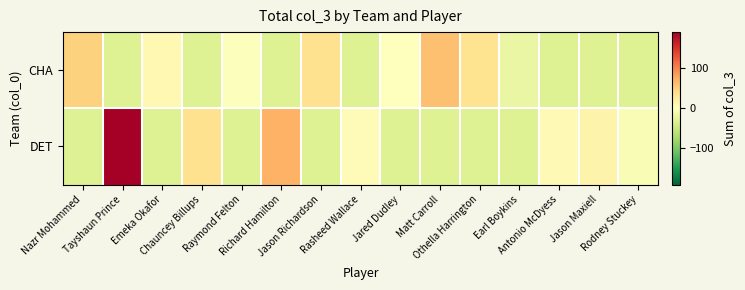

Reading left to right, what are all the values shown in this chart?

CHA: Nazr Mohammed=47.9	Tayshaun Prince=-32.1	Emeka Okafor=7.9	Chauncey Billups=-32.1	Raymond Felton=-2.1	Richard Hamilton=-32.1	Jason Richardson=34.9	Rasheed Wallace=-32.1	Jared Dudley=-0.1	Matt Carroll=61.9	Othella Harrington=33.9	Earl Boykins=-20.1	Antonio McDyess=-32.1	Jason Maxiell=-32.1	Rodney Stuckey=-32.1
DET: Nazr Mohammed=-32.1	Tayshaun Prince=190.9	Emeka Okafor=-32.1	Chauncey Billups=34.9	Raymond Felton=-32.1	Richard Hamilton=71.9	Jason Richardson=-32.1	Rasheed Wallace=4.9	Jared Dudley=-32.1	Matt Carroll=-32.1	Othella Harrington=-32.1	Earl Boykins=-32.1	Antonio McDyess=6.9	Jason Maxiell=14.9	Rodney Stuckey=-7.1